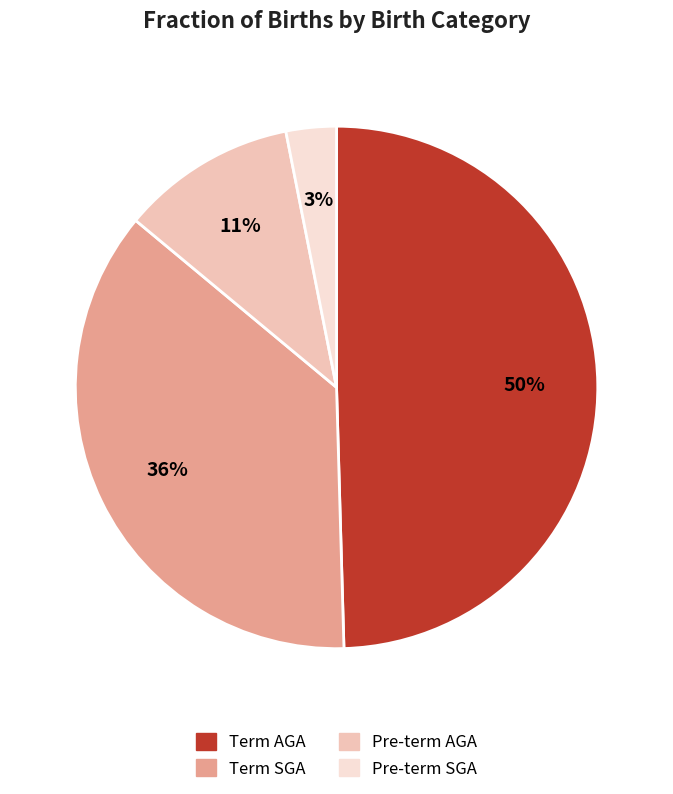

Combined, do Pre-term AGA and Term SGA account for over 50%?

No